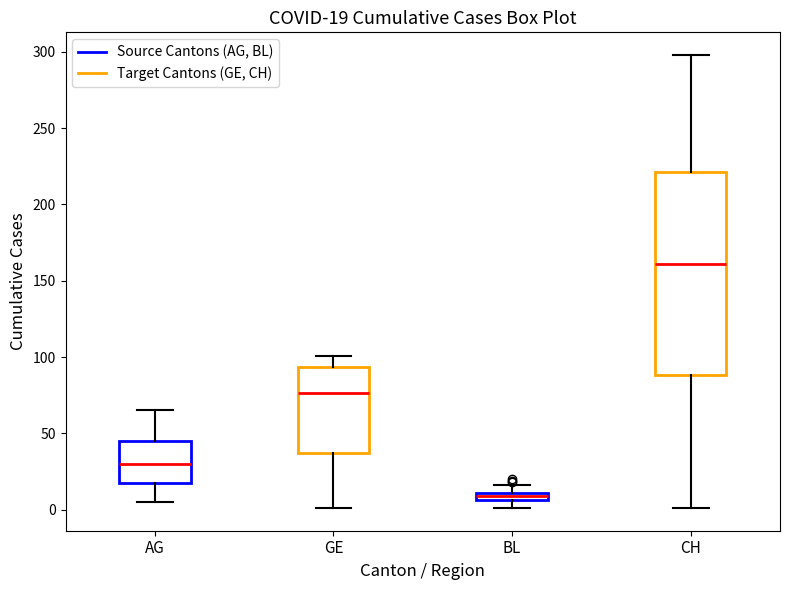

Which box has the lowest median line?

BL